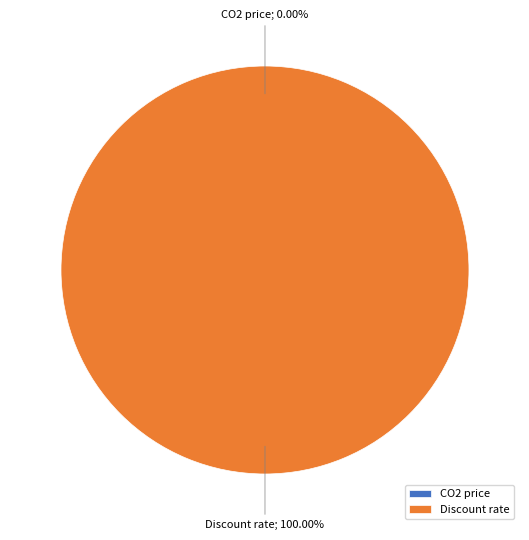

Count the number of slices in the pie.

2